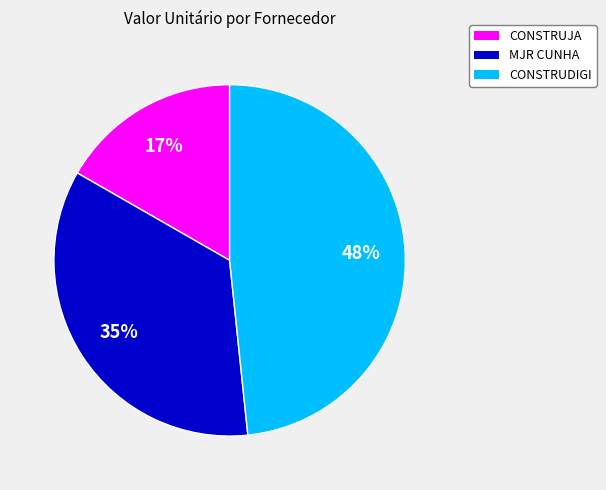

Is there any slice that represents more than half of the pie?

No